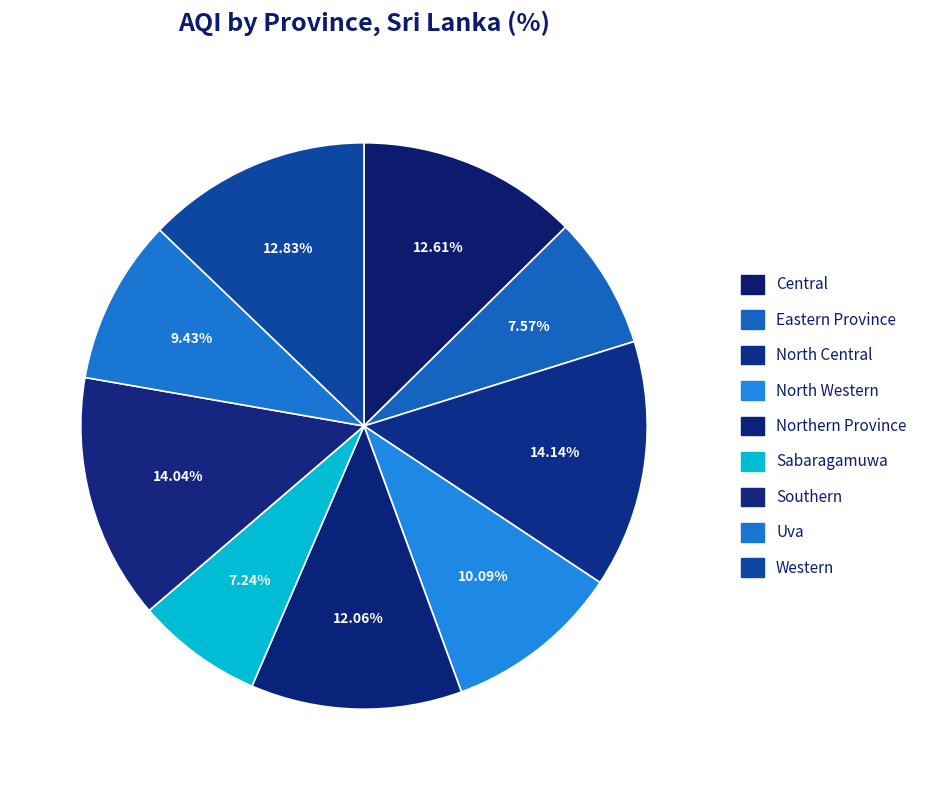

True or false: North Western accounts for 1% of the total.

False